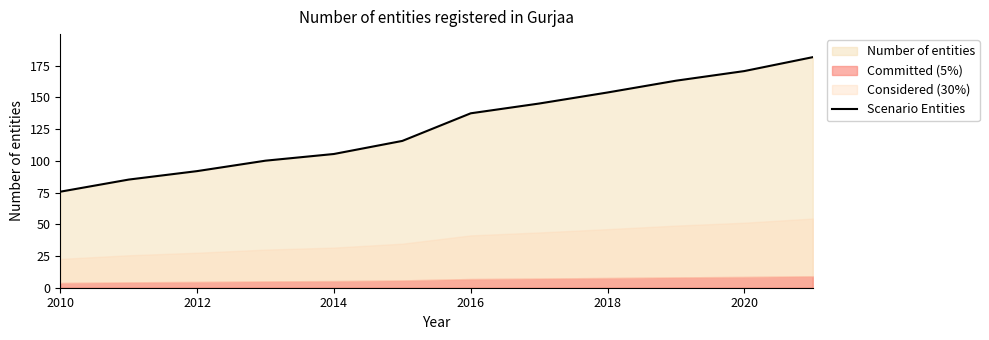

True or false: Scenario Entities has a value of 151.3 at 2014.

False